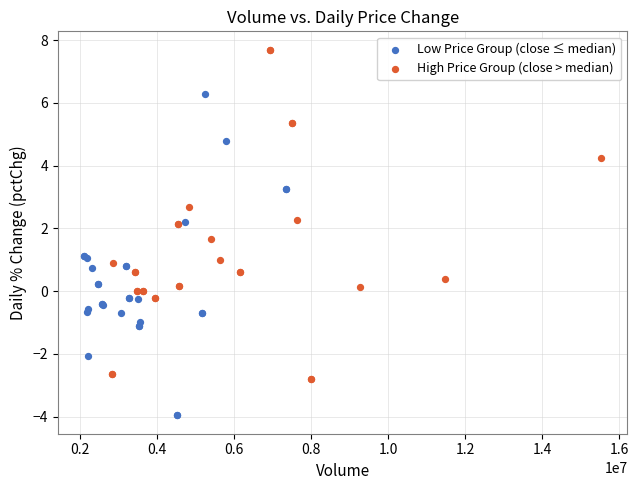

Which series contains the lowest Y value?

Low Price Group (close ≤ median)